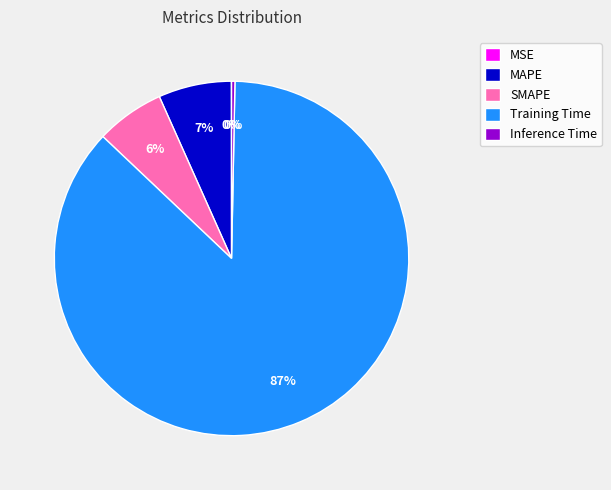

Which slice is the largest?

Training Time